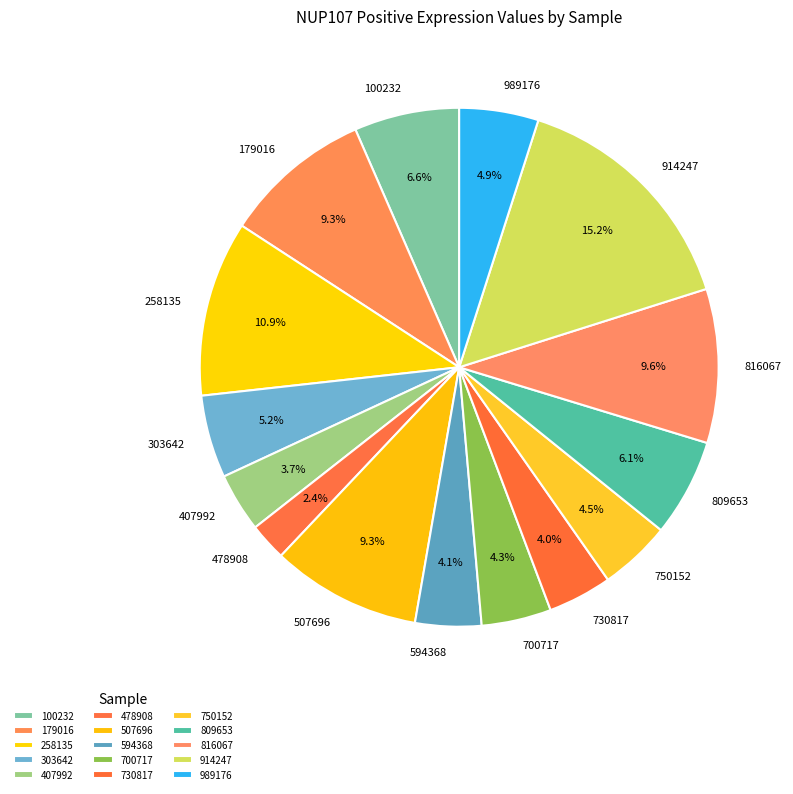

Does 816067 represent more than half of the total?

No